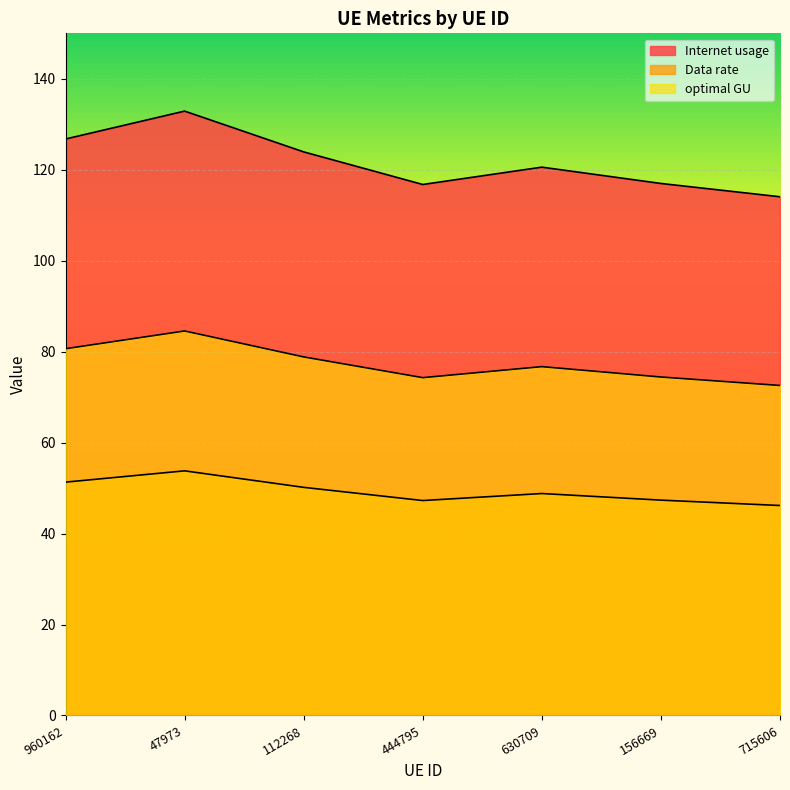

At which label is Data rate closest to 49?

630709